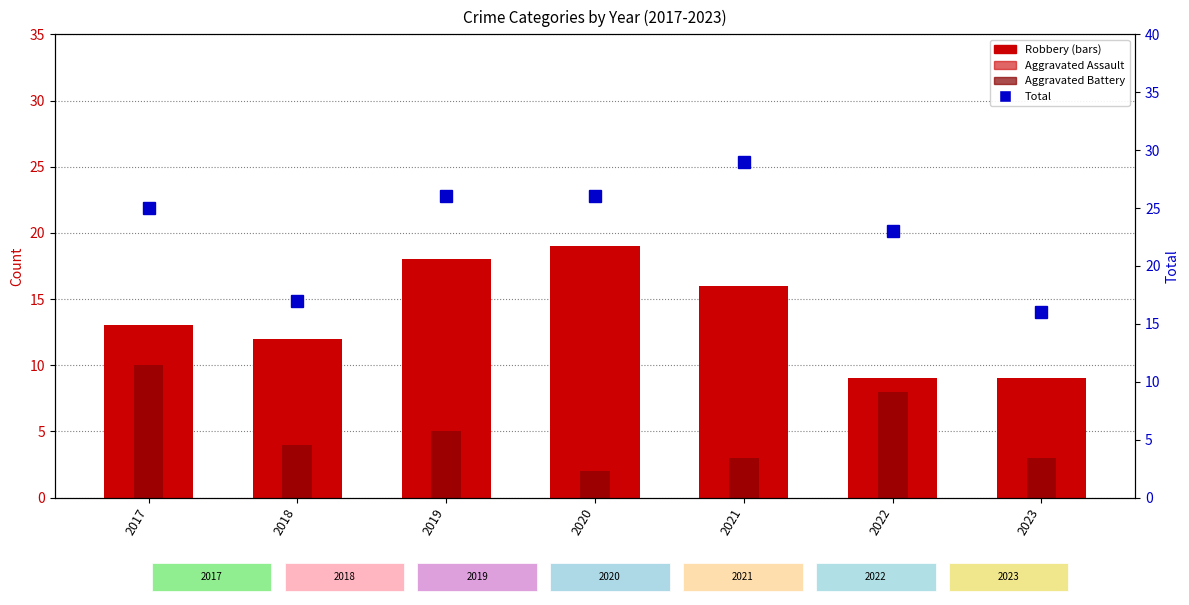

The value of Aggravated Battery at 2017 is 10. True or false?

True